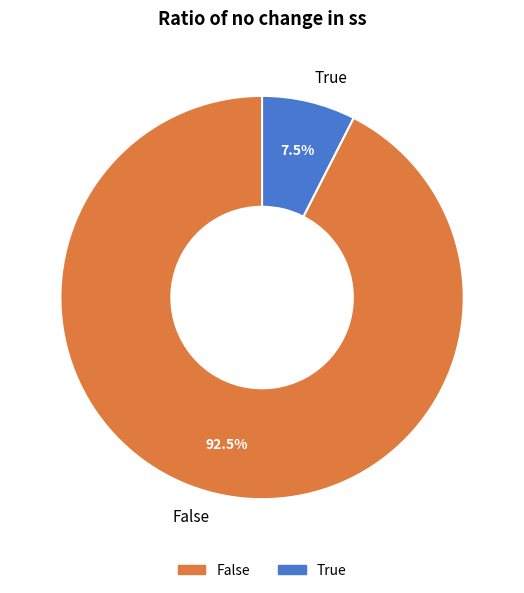

Which slice is the largest?

False